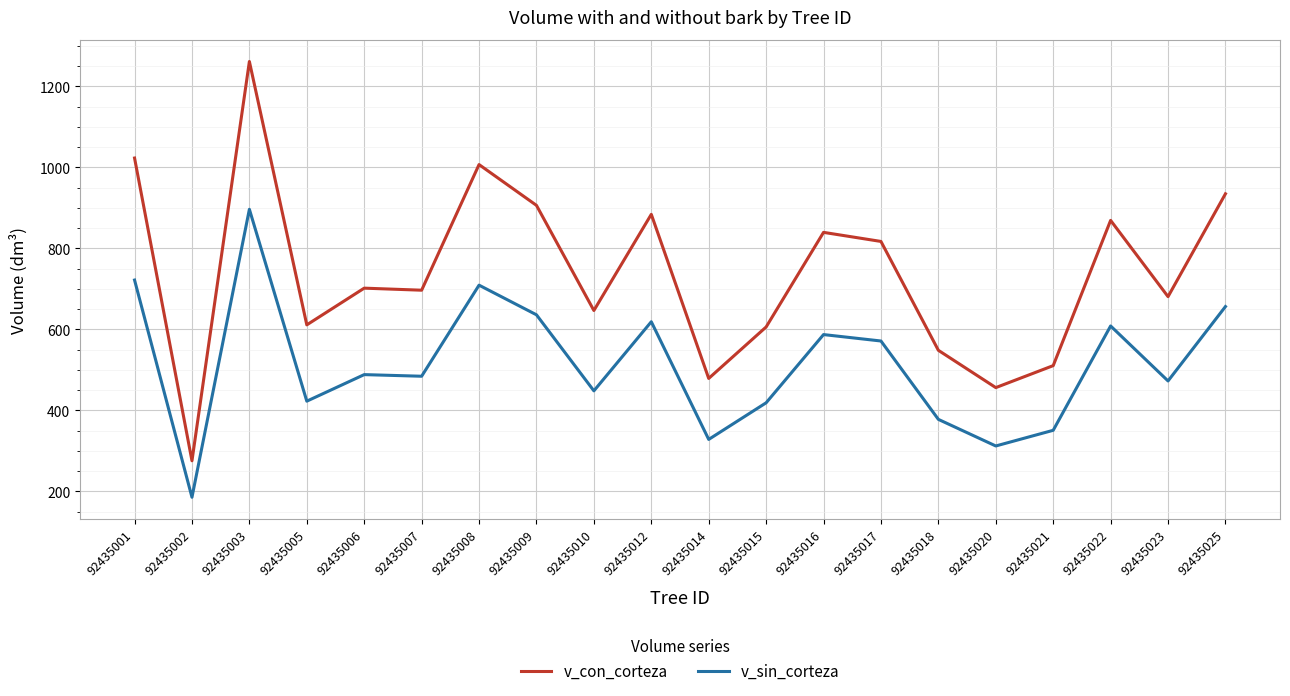

Which label corresponds to the largest value in the chart?

92435003